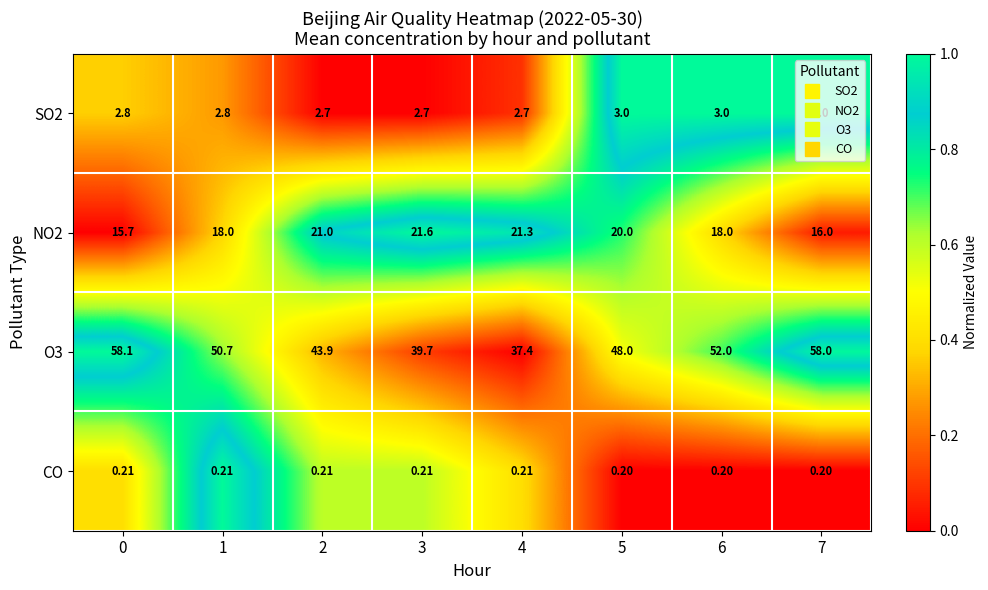

Is the value of O3 at 1 greater than the value of SO2 at 5?

Yes